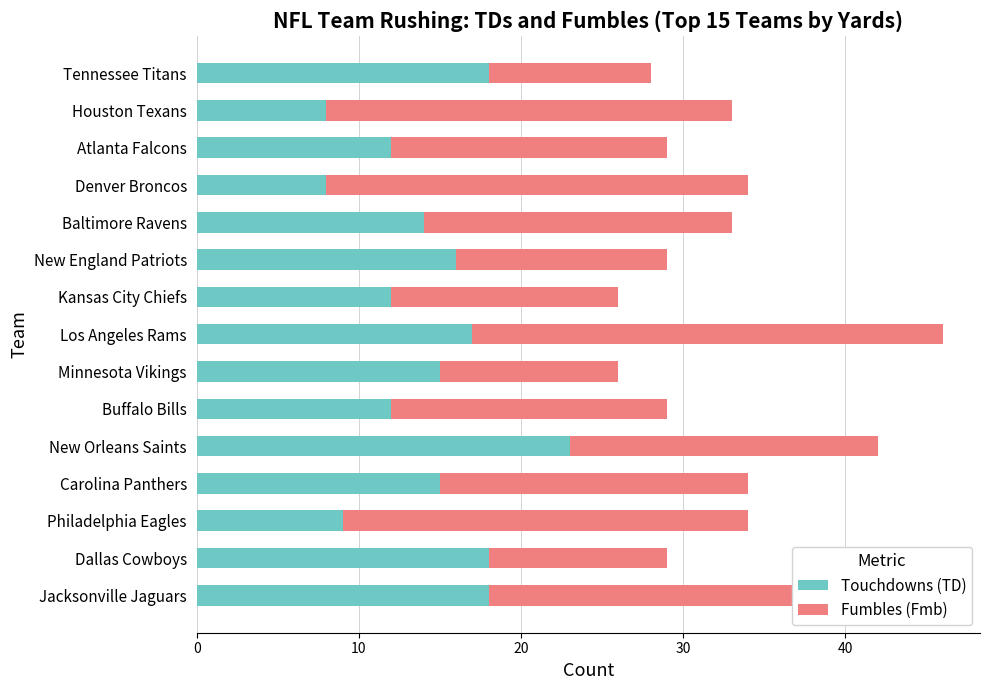

At which category is the sum across all series the highest?

Los Angeles Rams